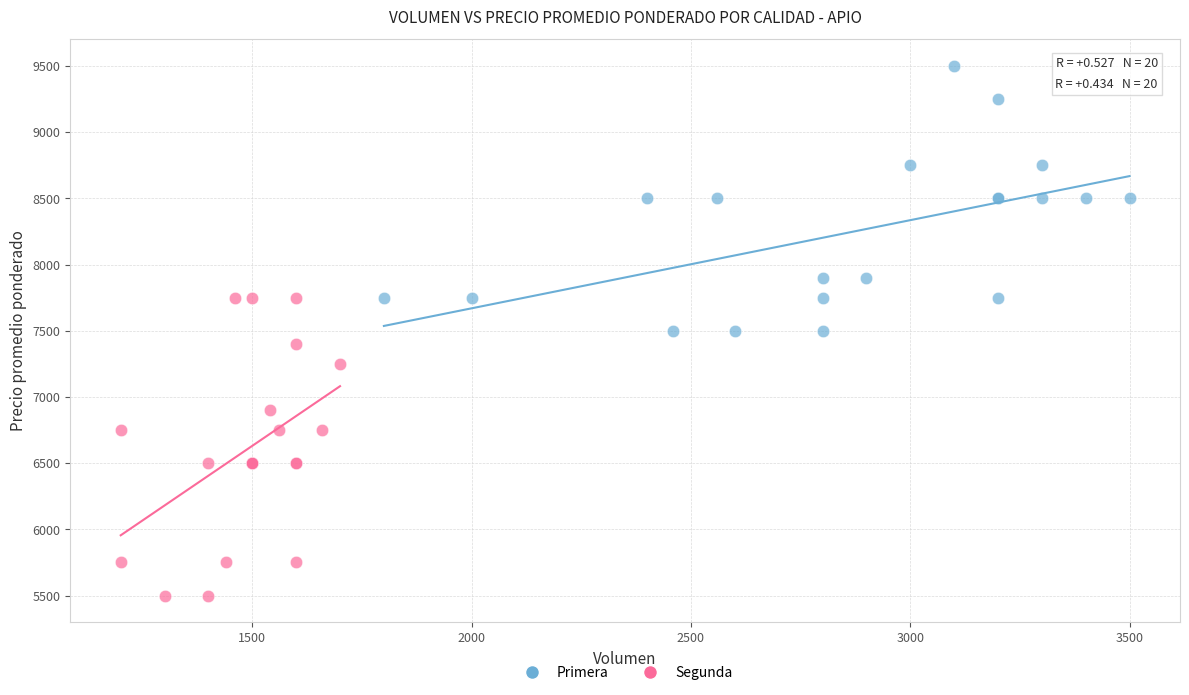

Which series contains the highest Y value?

Primera